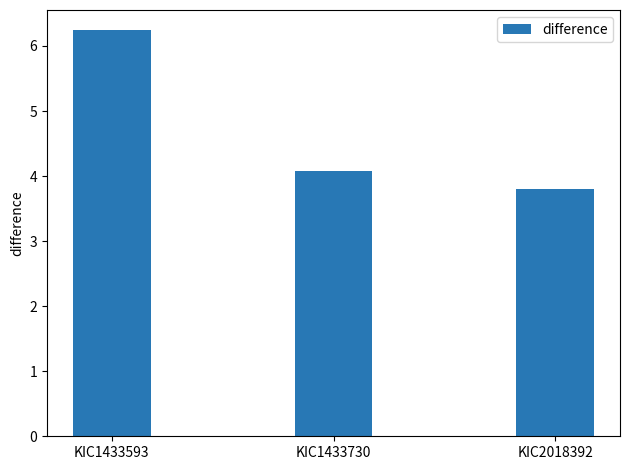

List the labels in order of value, smallest first.

KIC2018392, KIC1433730, KIC1433593